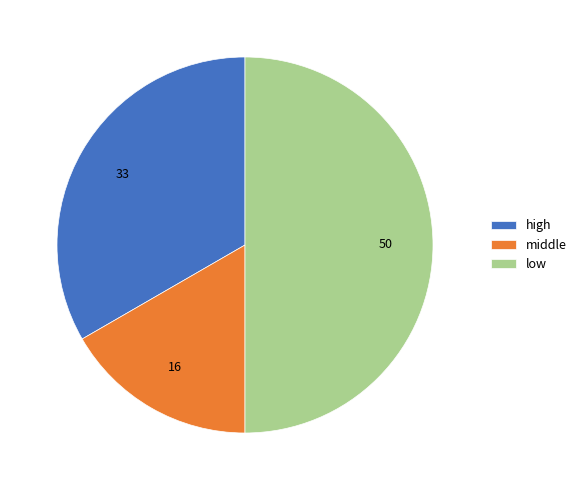

What is the ratio of the value at middle to the value at low?

0.3